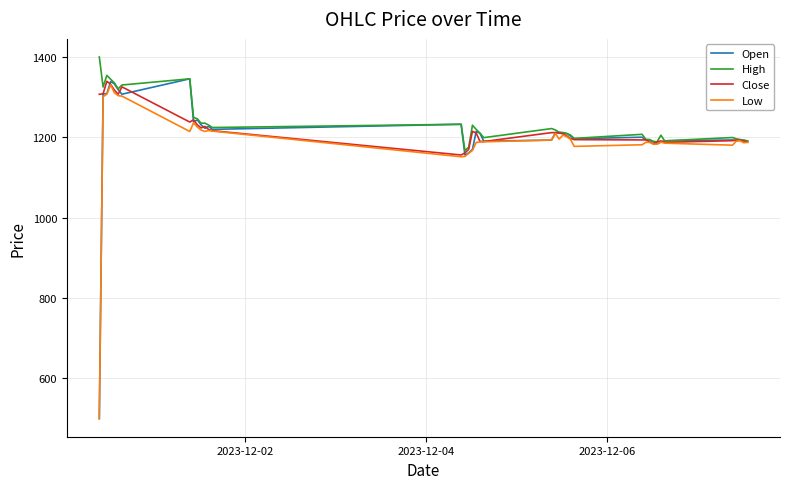

True or false: Close and Open intersect in this chart.

True